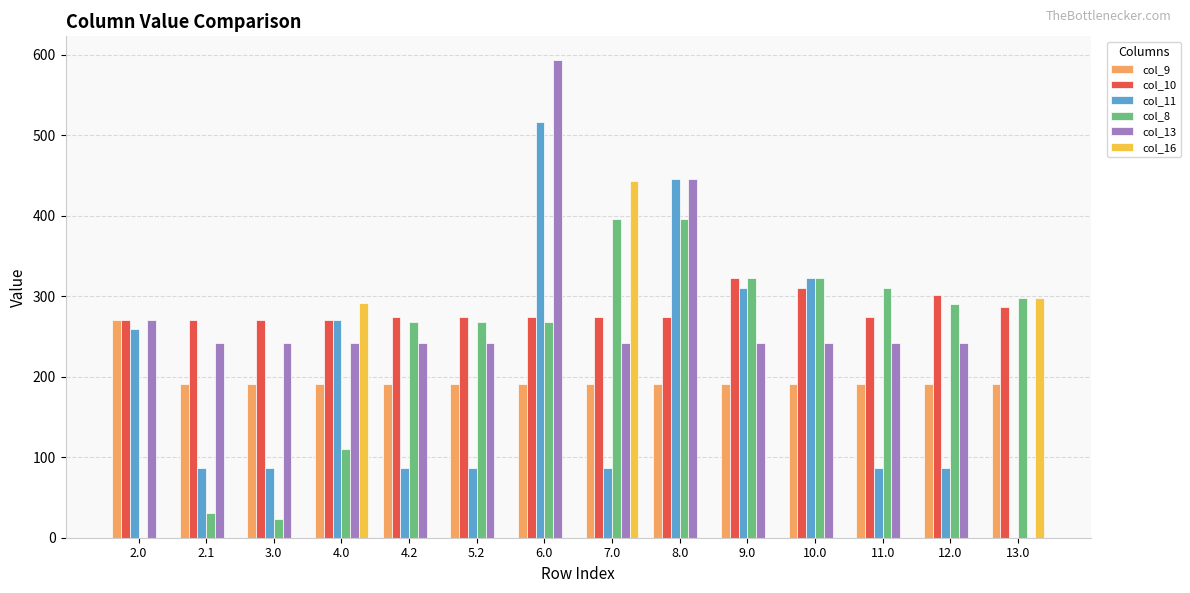

What is the difference between the col_13 values at 5.2 and 6.0?

351.5